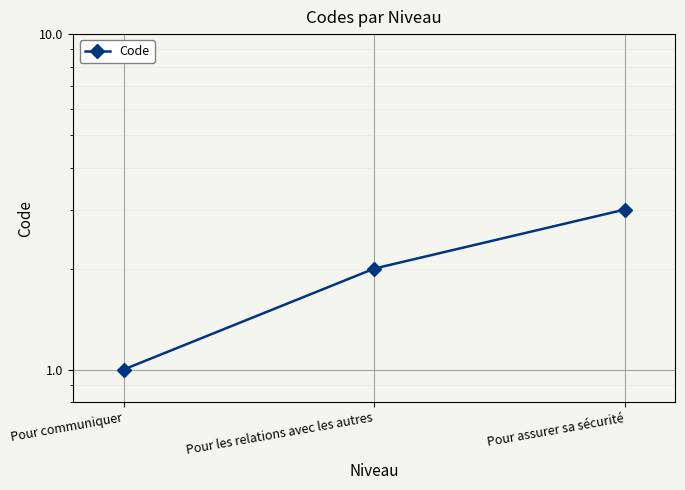

What is the ratio of the value at Pour communiquer to the value at Pour les relations avec les autres?

0.5